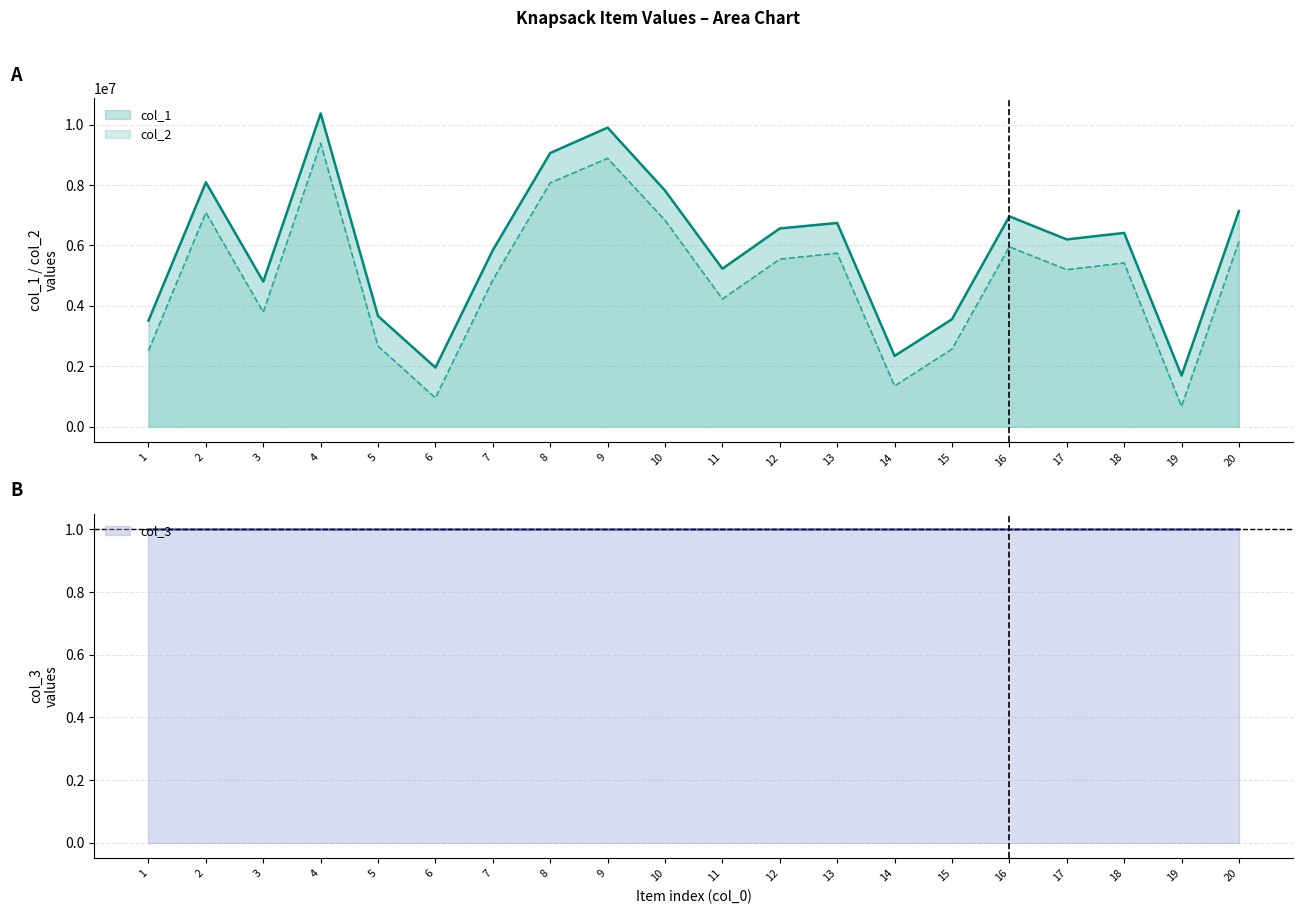

What is the value of the col_1 point at the 8th from the left?

9058295